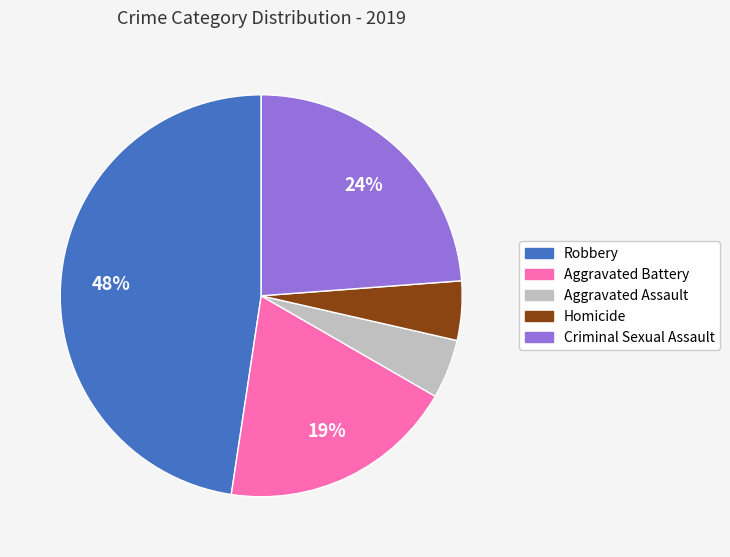

Is there any slice that represents more than half of the pie?

No